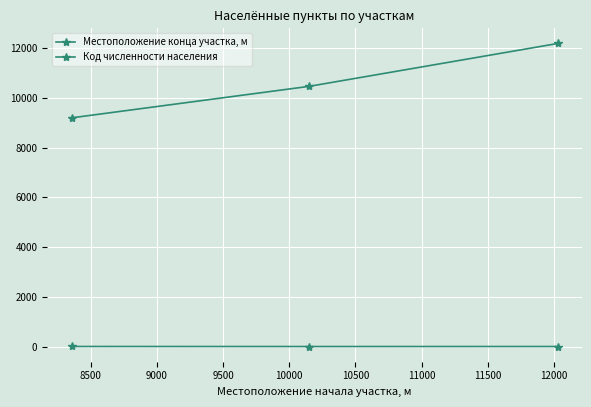

How many series are shown in this chart?

2